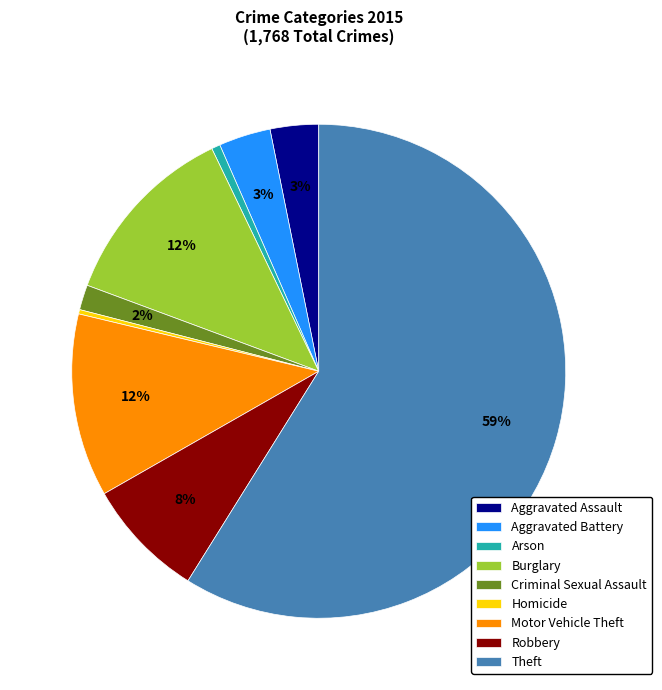

Is the sum of Arson and Theft greater than half?

Yes